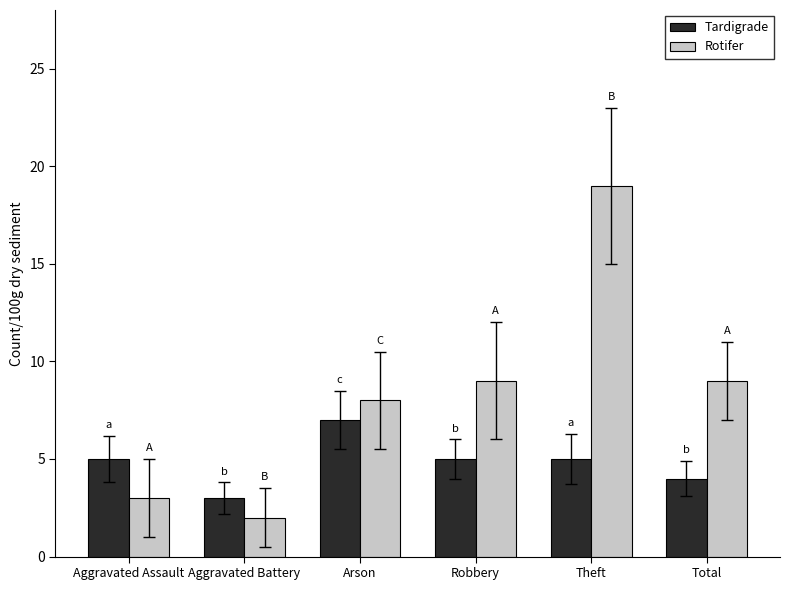

What are all the series names shown in the legend?

Tardigrade, Rotifer